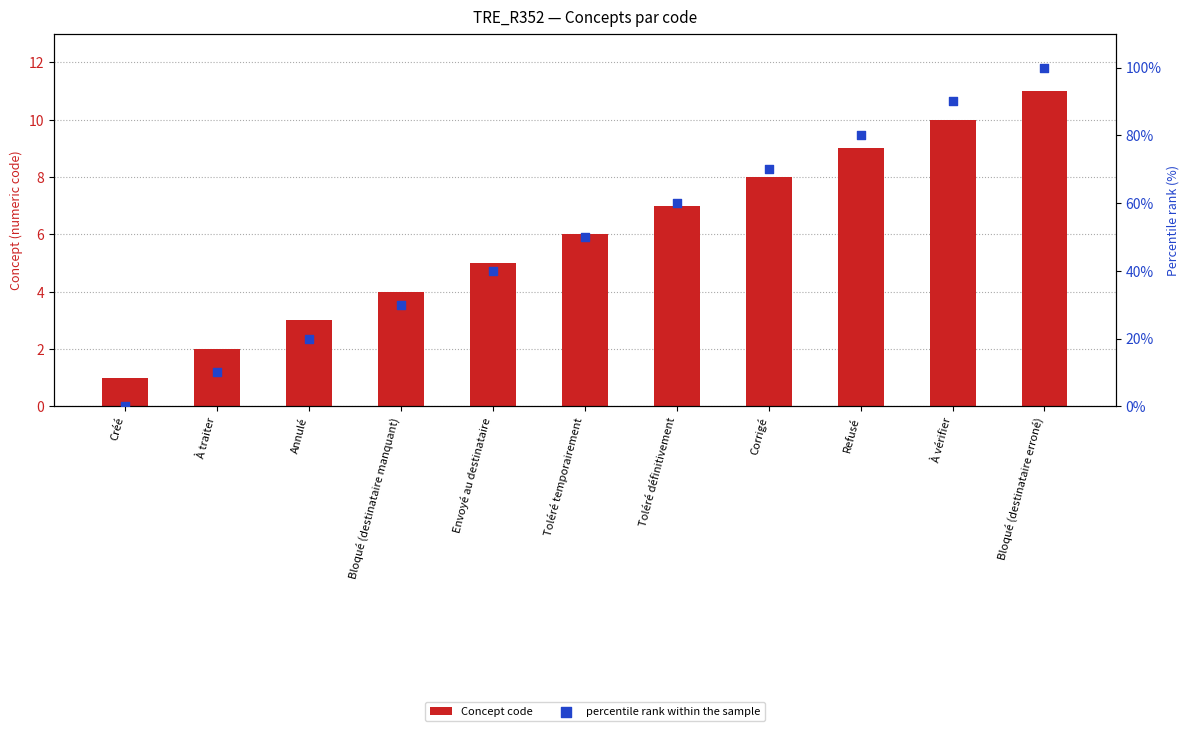

What is the total value across all series at Créé?

1